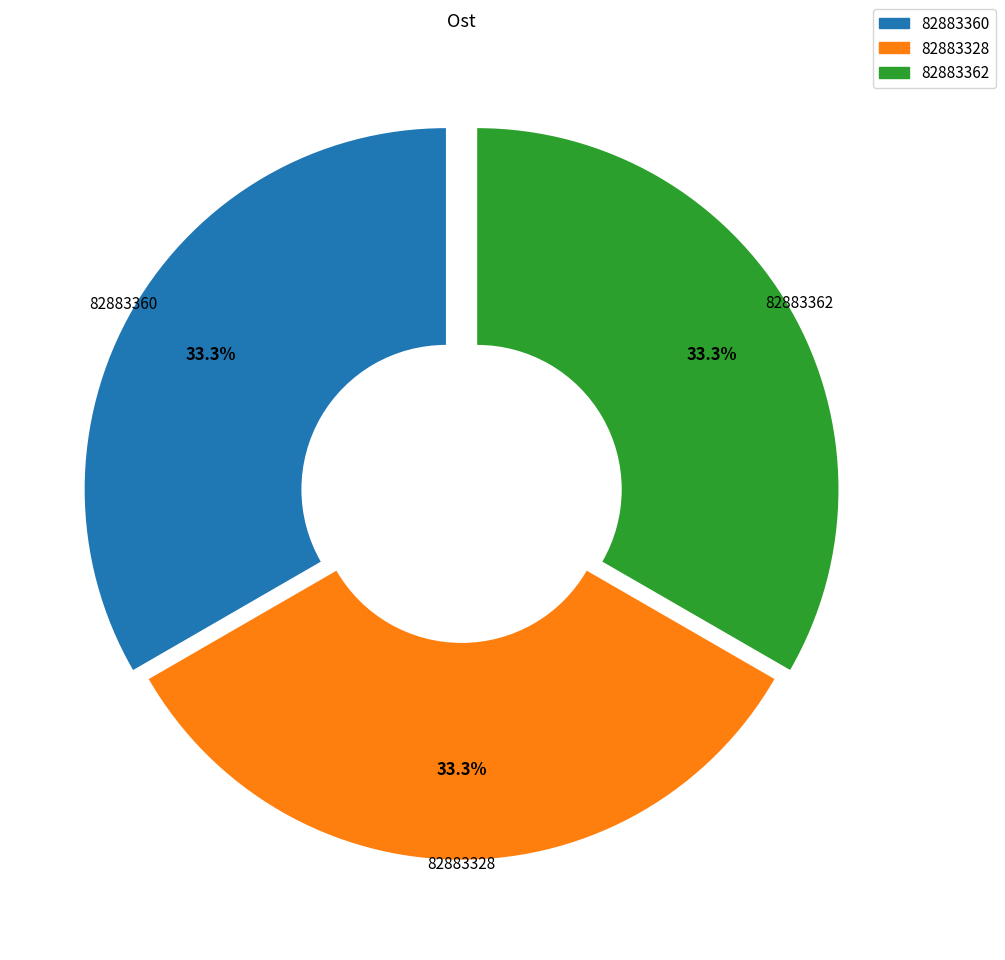

What is the total percentage of 82883360 and 82883362?

66.7%